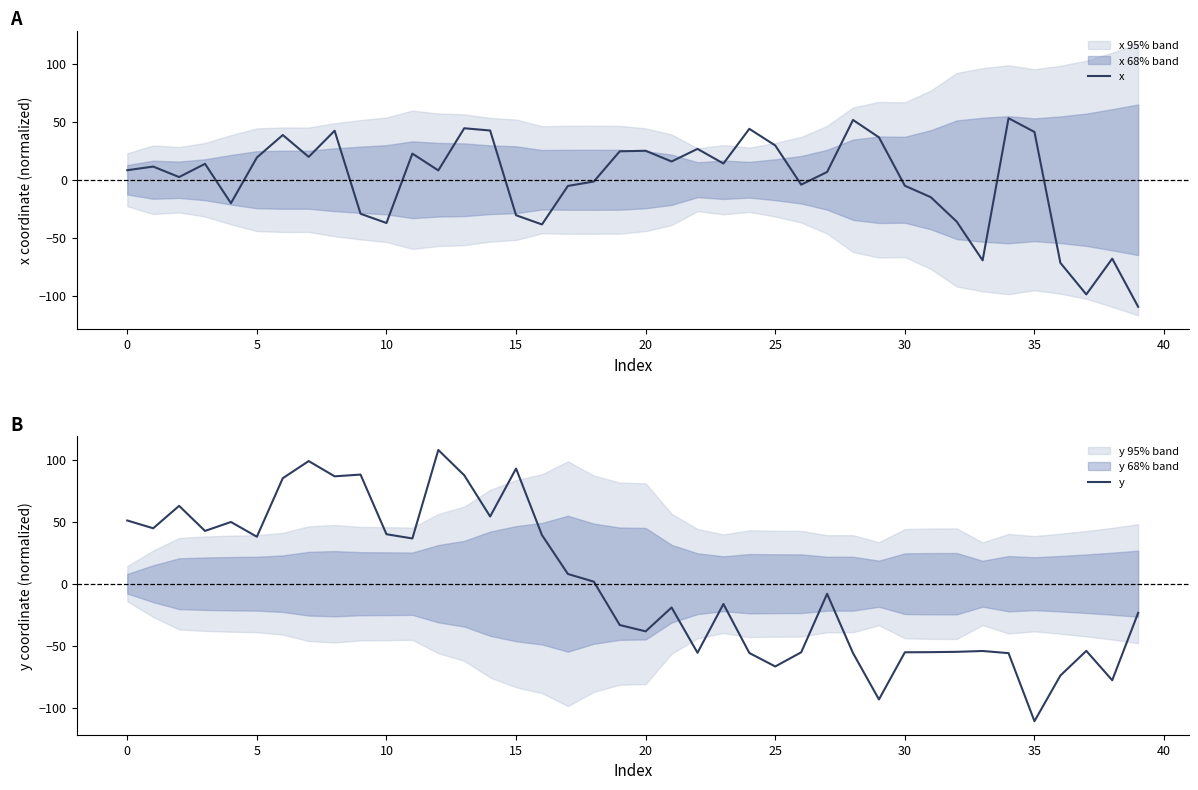

How many intersections are there between x and y?

6